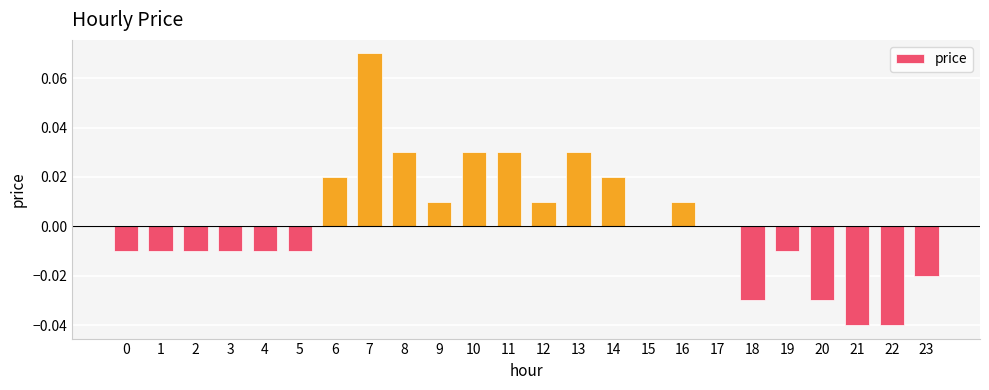

Is it true that the value at 22 is -0.1?

False